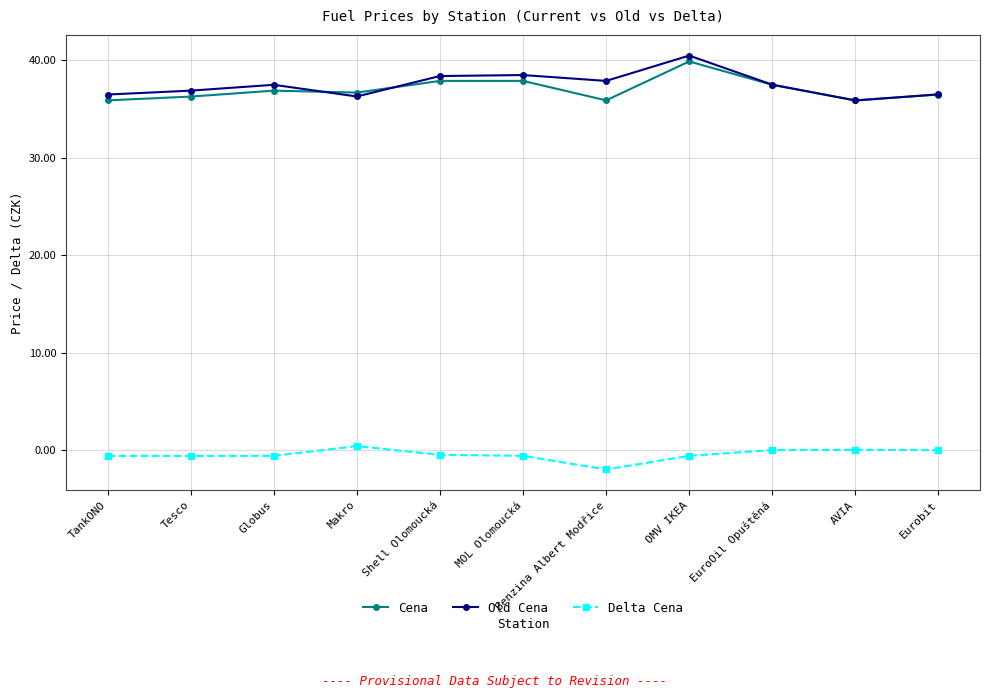

List the series in order of their peak value, highest first.

Old Cena, Cena, Delta Cena